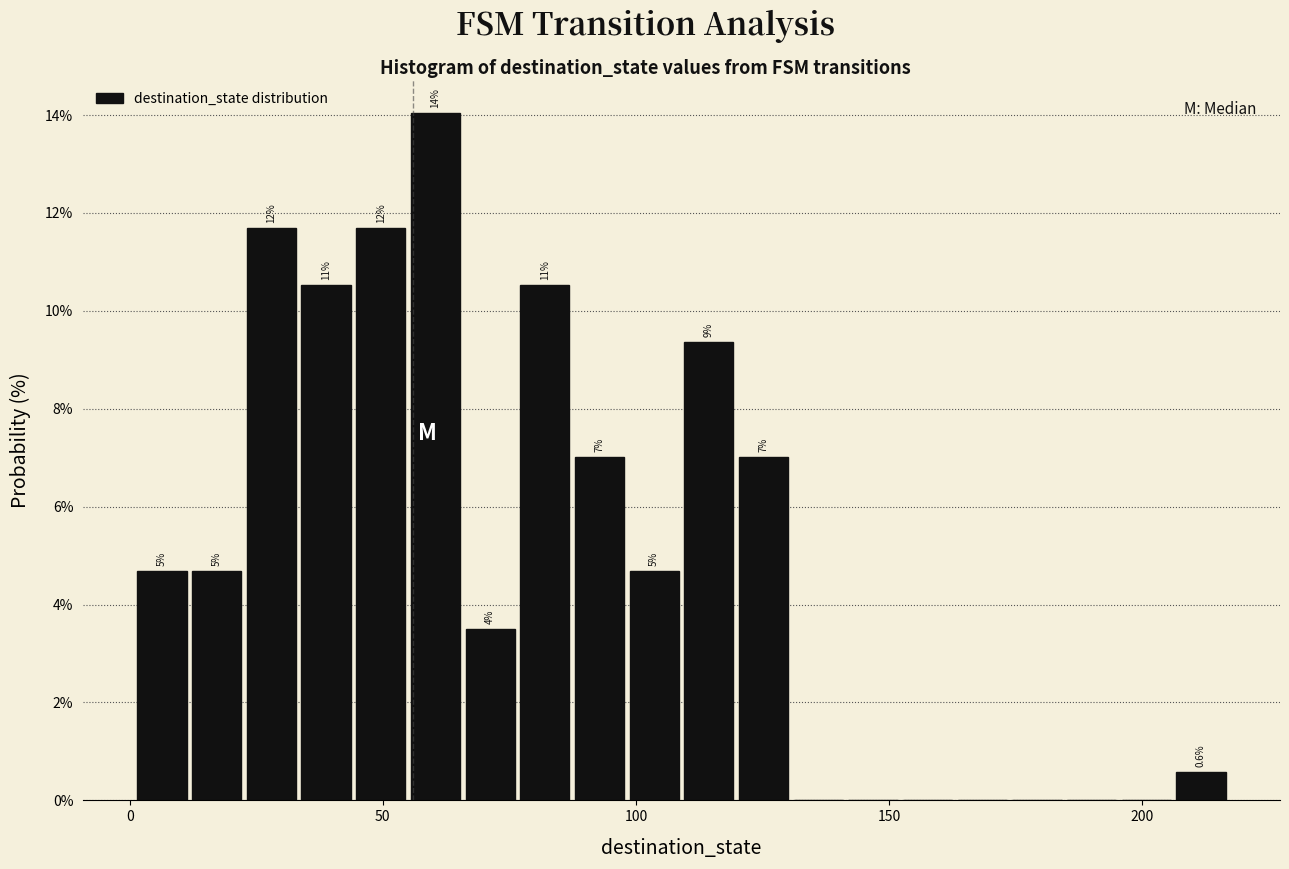

Read against the x-axis, roughly where is the centre of the tallest bar?

60